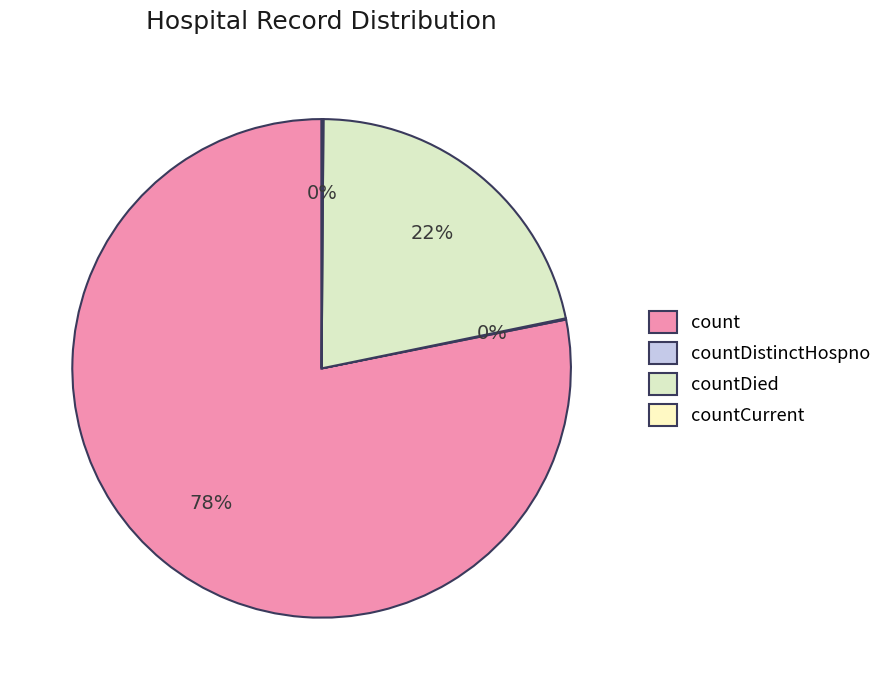

Which slice is the largest?

count